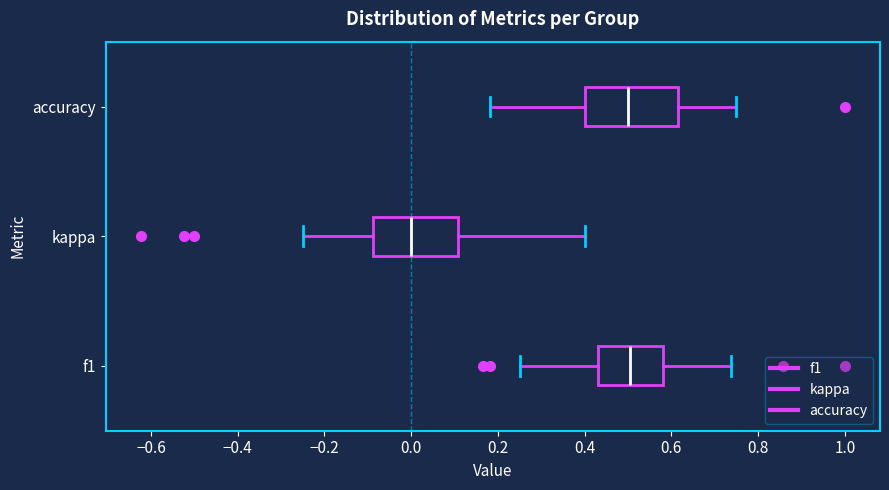

Where is the right edge of the box for f1 on the x-axis? The values are not printed on the chart, so give them approximately, as read against the axis.

0.58